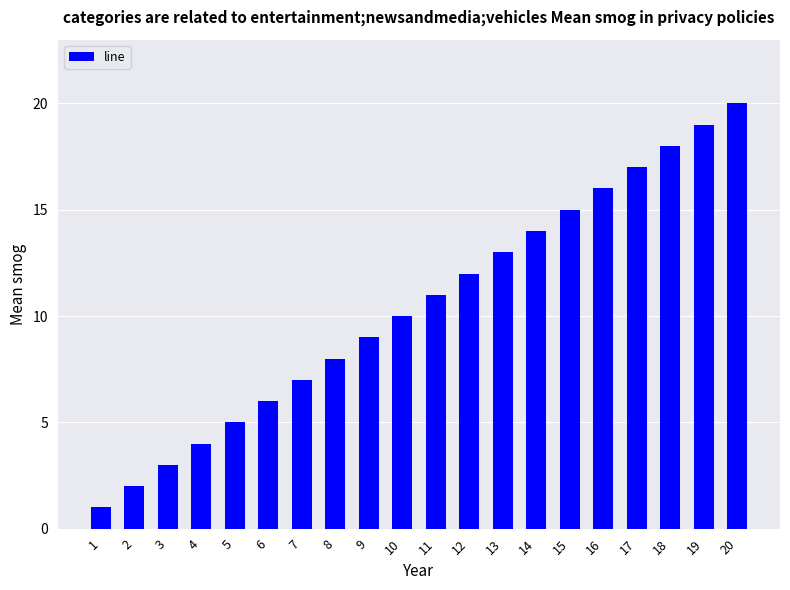

What is the value of the 17th bar from the left?

17